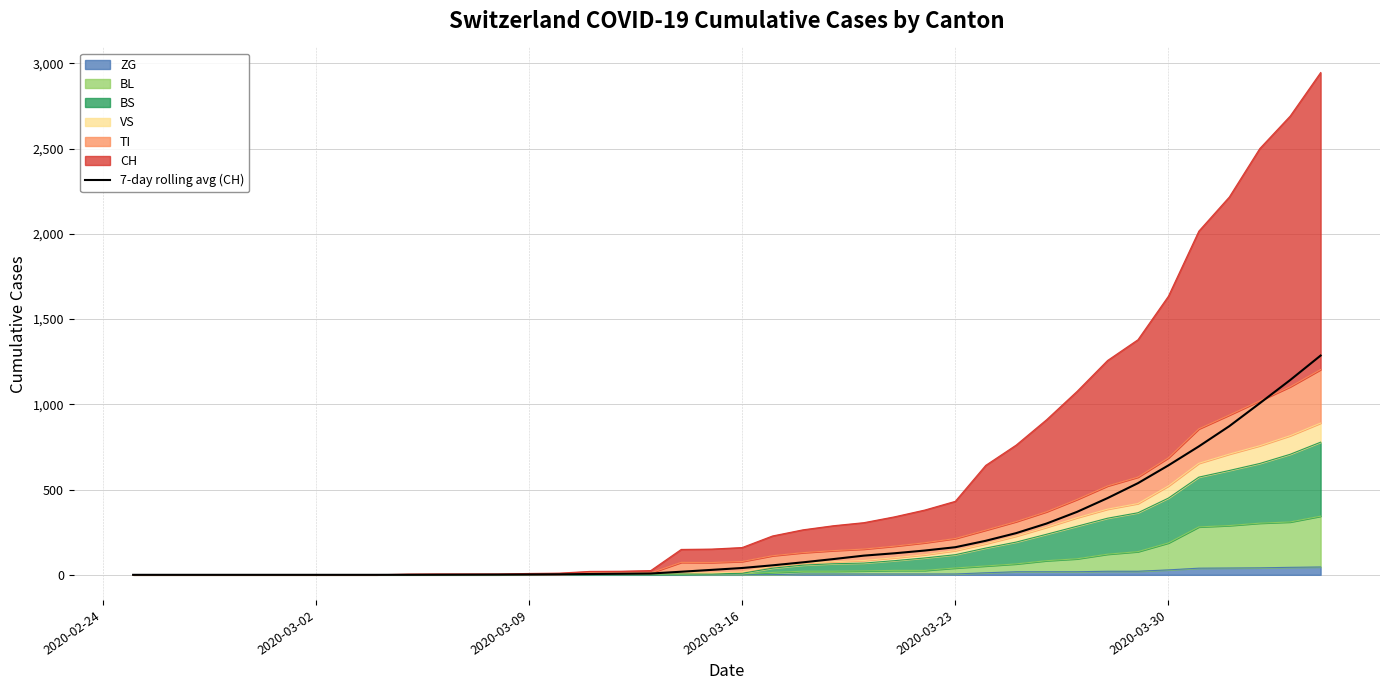

Where is the data nearest to the value 643?

2020-03-30